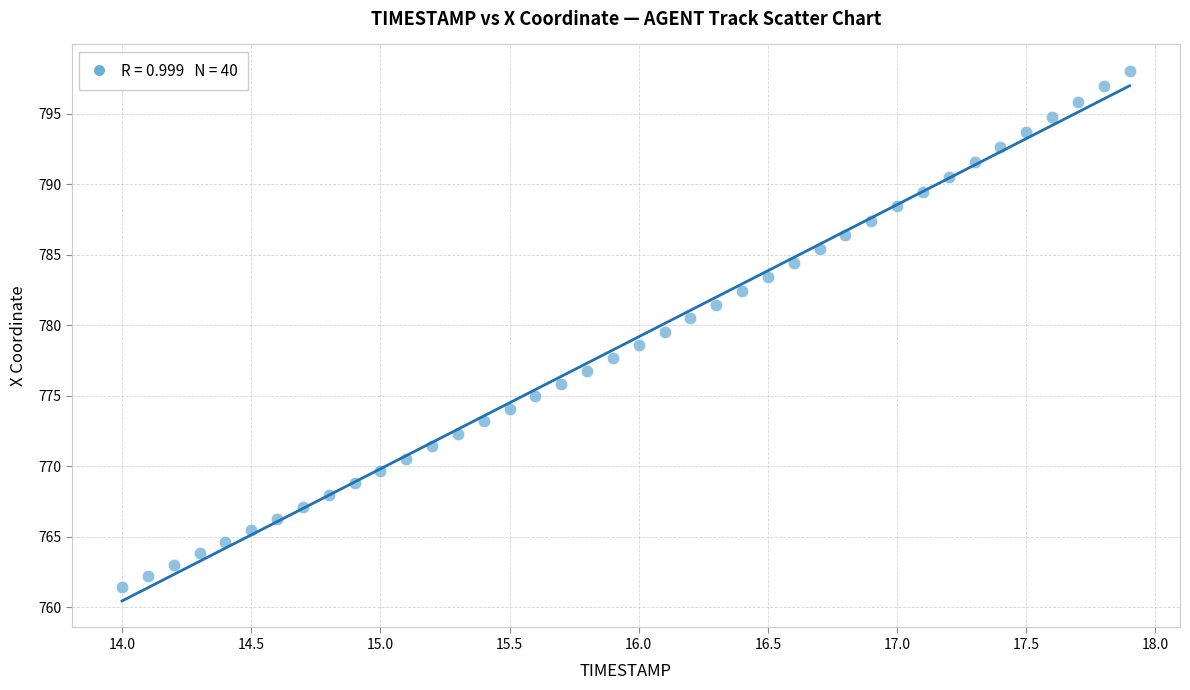

What is the range of Y values (max minus min)?

36.6